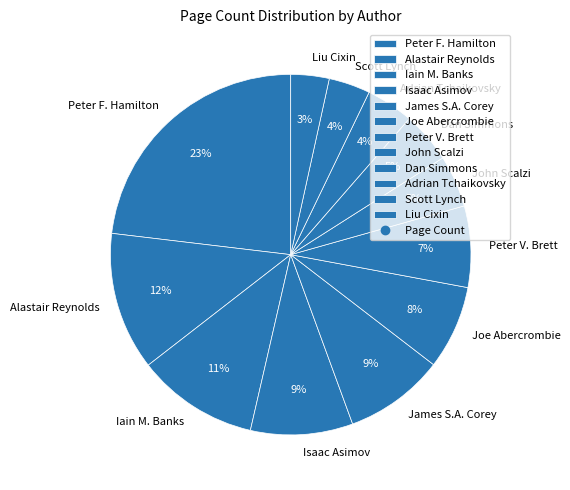

To the nearest percent, what percentage of the pie is Iain M. Banks?

11%